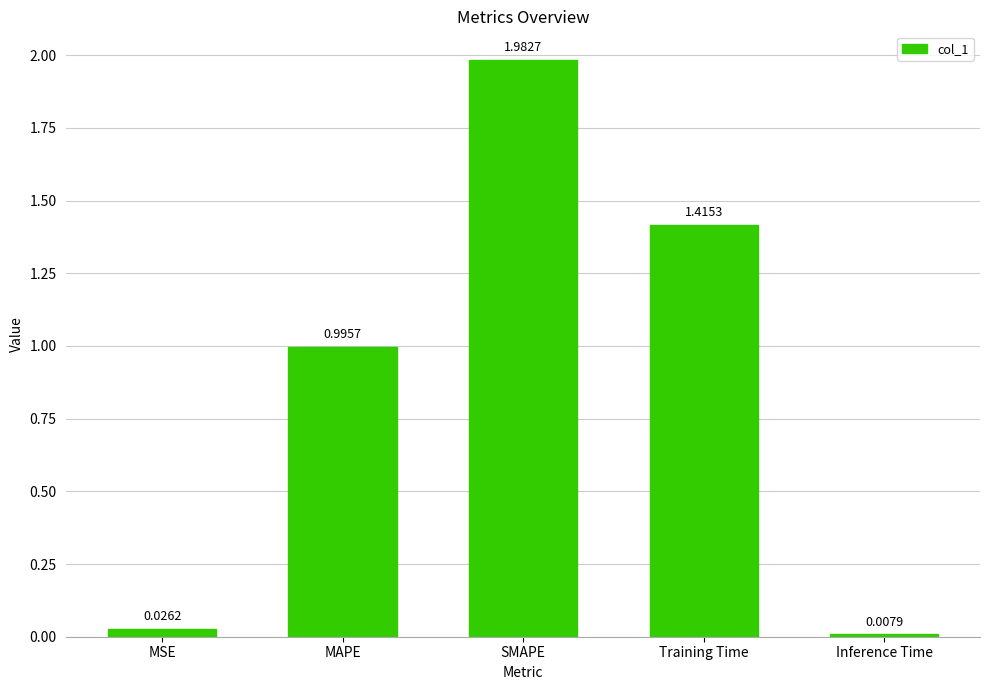

What is the label of the 4th bar from the right?

MAPE